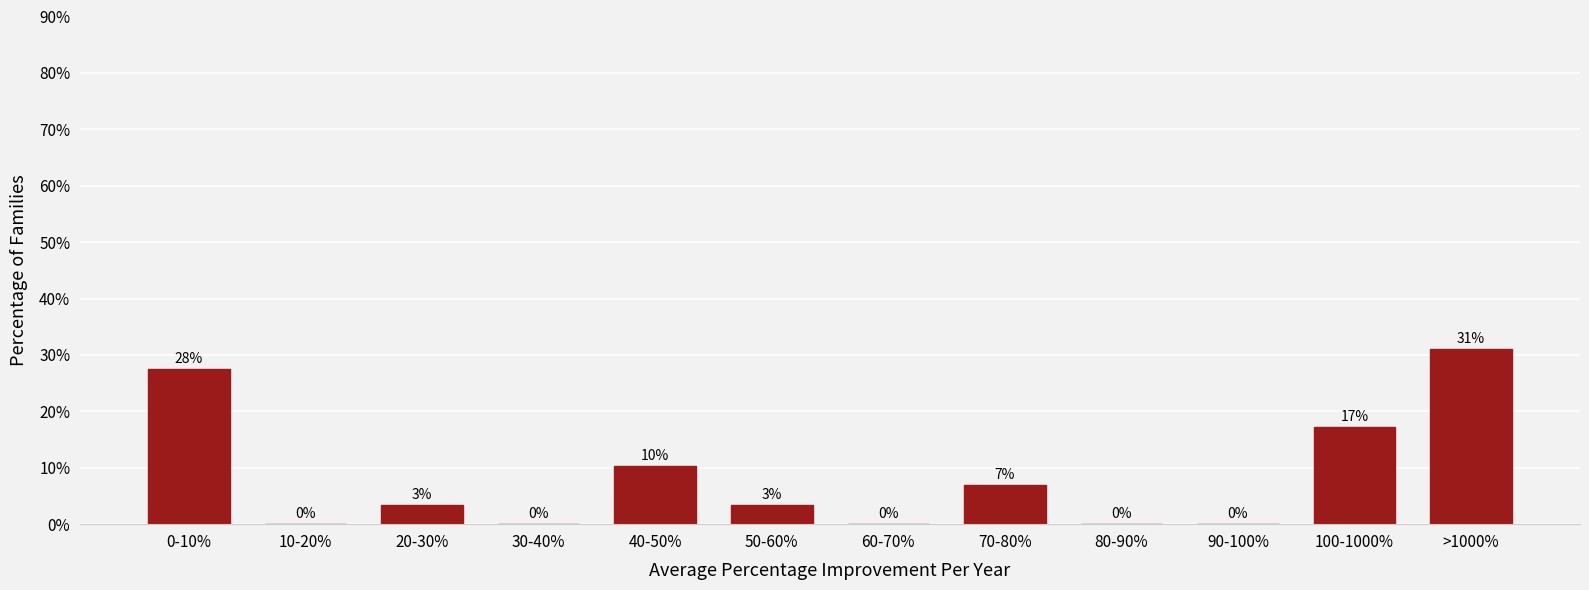

What is the change in value from 30-40% to >1000%?

+31.0